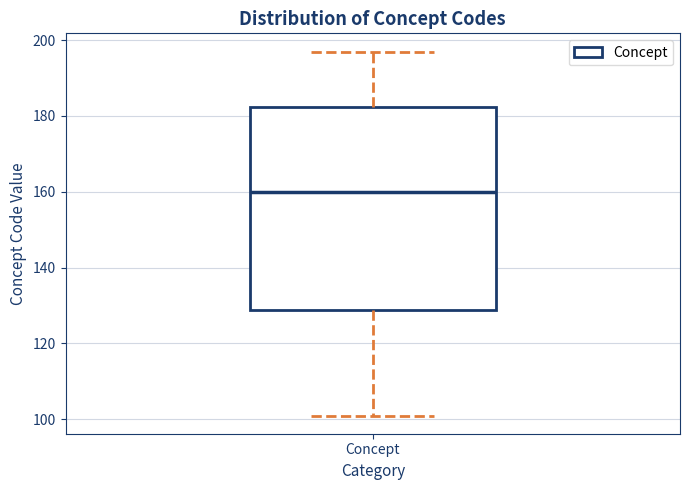

Transcribe this box plot: give where the median line is, the range the box spans, and where the two whiskers end, as read against the y-axis. The values are not printed on the chart, so give them approximately, as read against the axis.

median 160, box 128 to 182, whiskers 102 to 198